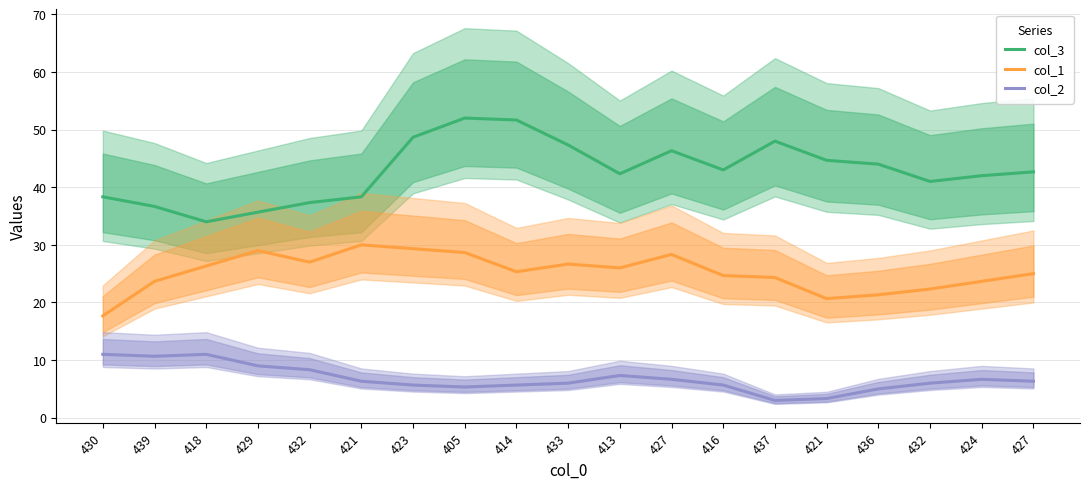

What are all the series names shown in the legend?

col_3, col_1, col_2